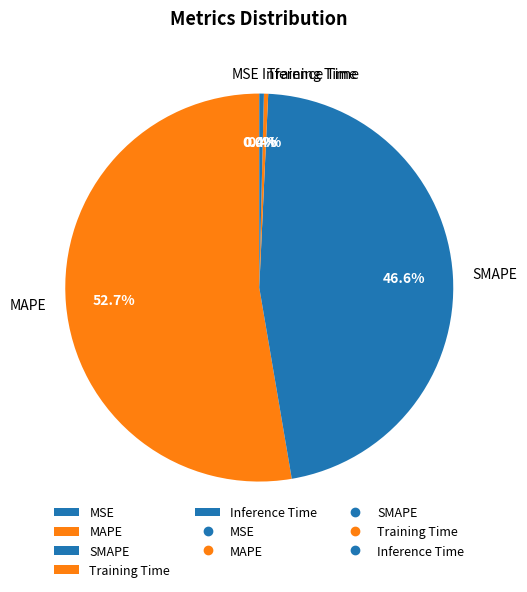

Between MAPE and Training Time, which is larger?

MAPE